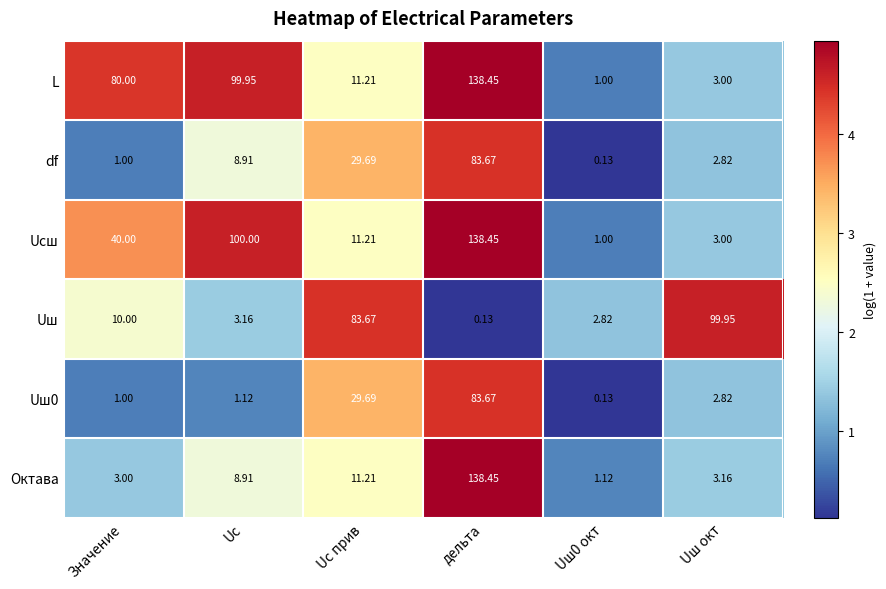

Where does the df series first go above 8?

Uс